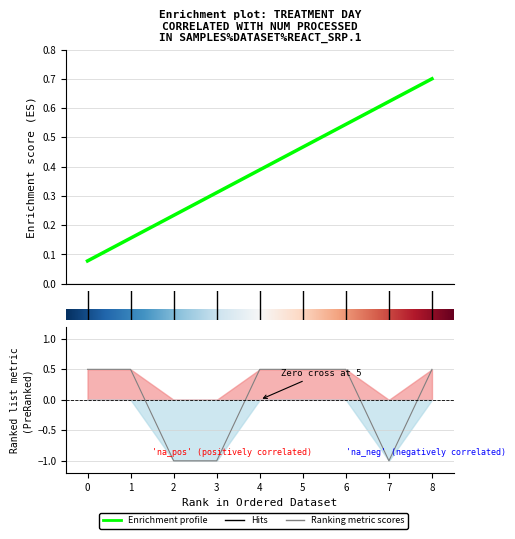

How many lines are shown in the chart?

1